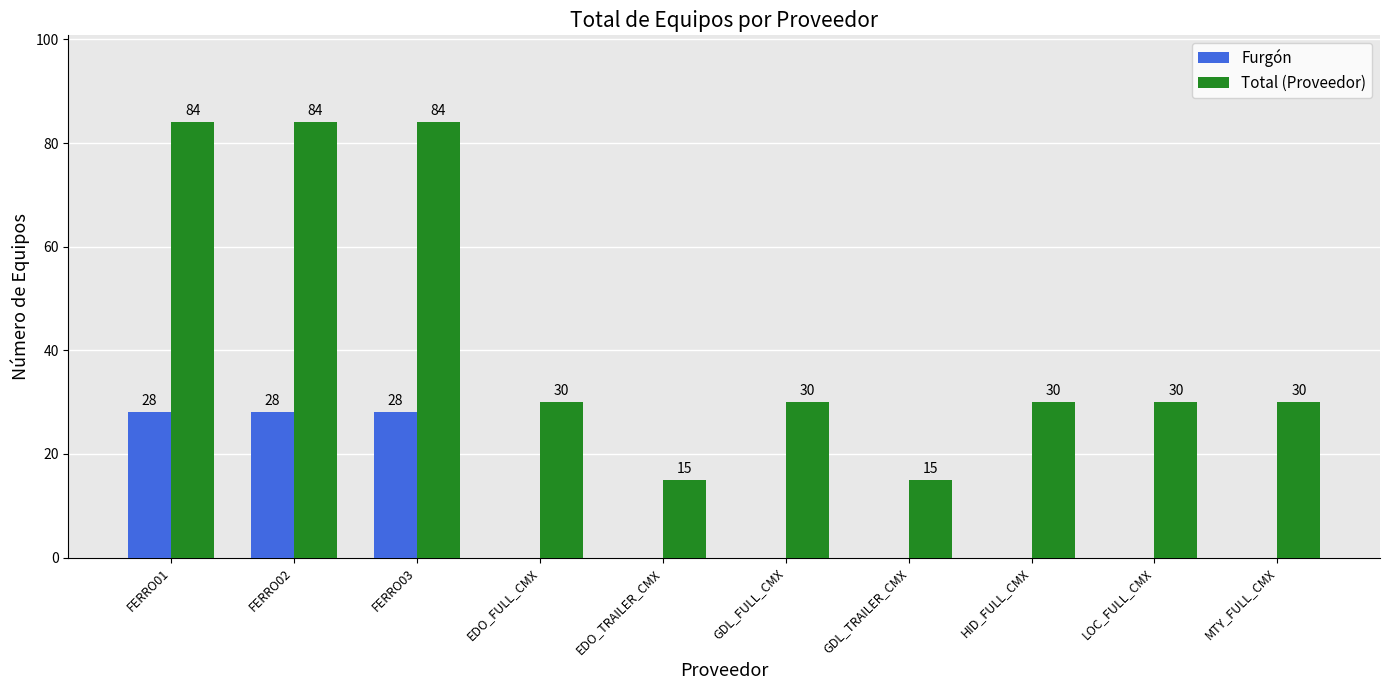

Is it true that Total (Proveedor) equals 16 at EDO_FULL_CMX?

False